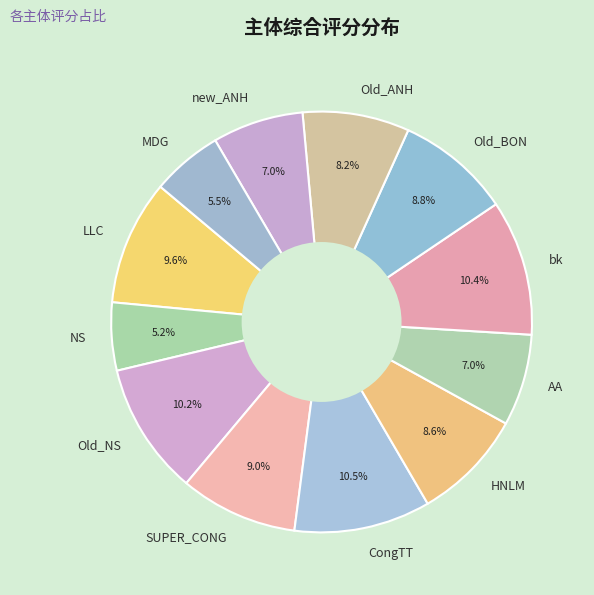

Combined, do new_ANH and Old_NS account for over 50%?

No